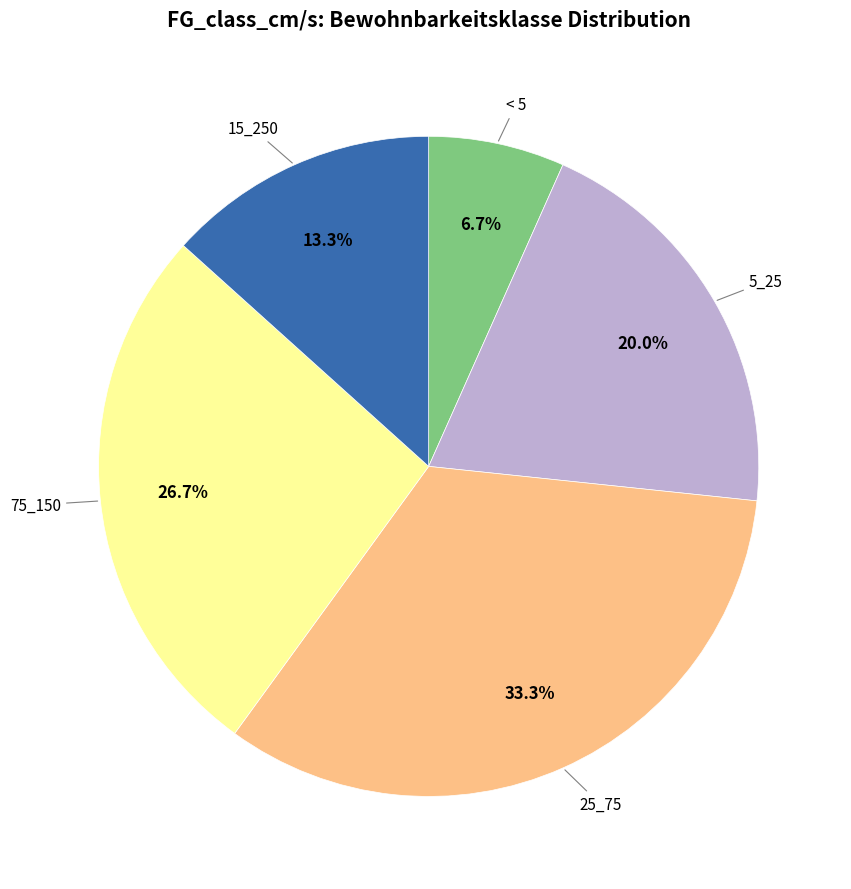

Which category has the smallest portion of the pie?

< 5